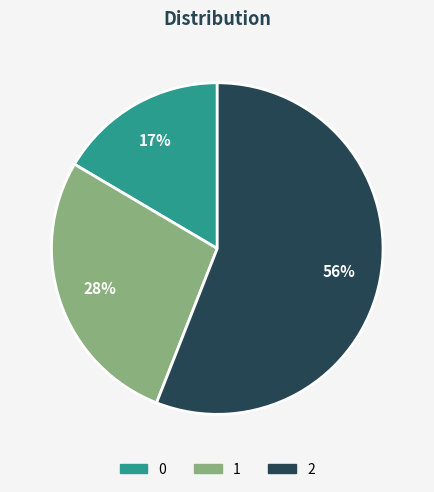

To the nearest percent, what portion does 0 represent?

17%